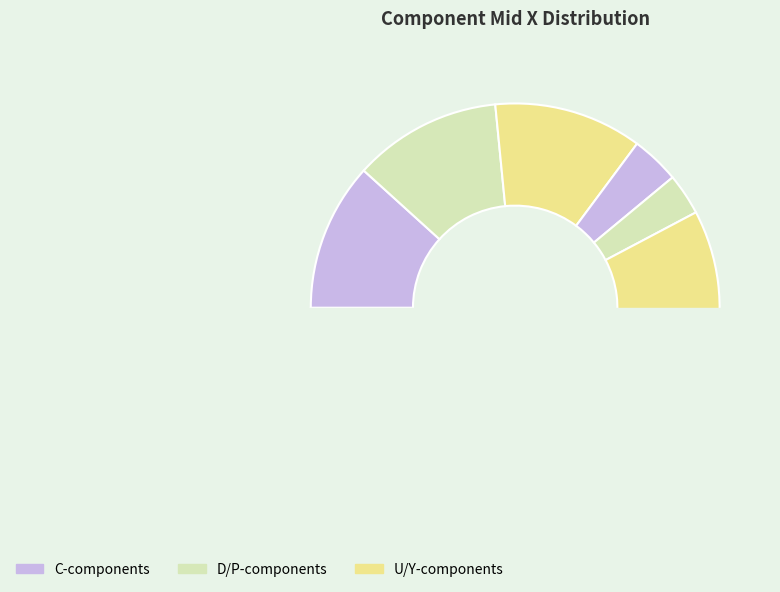

Does C2 represent more than half of the total?

No